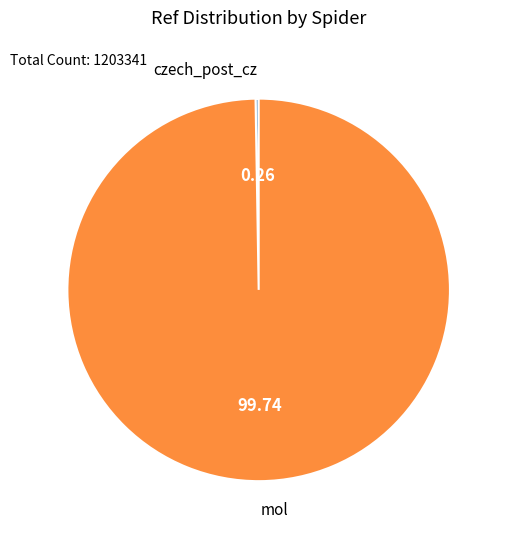

Does any single category account for the majority?

Yes